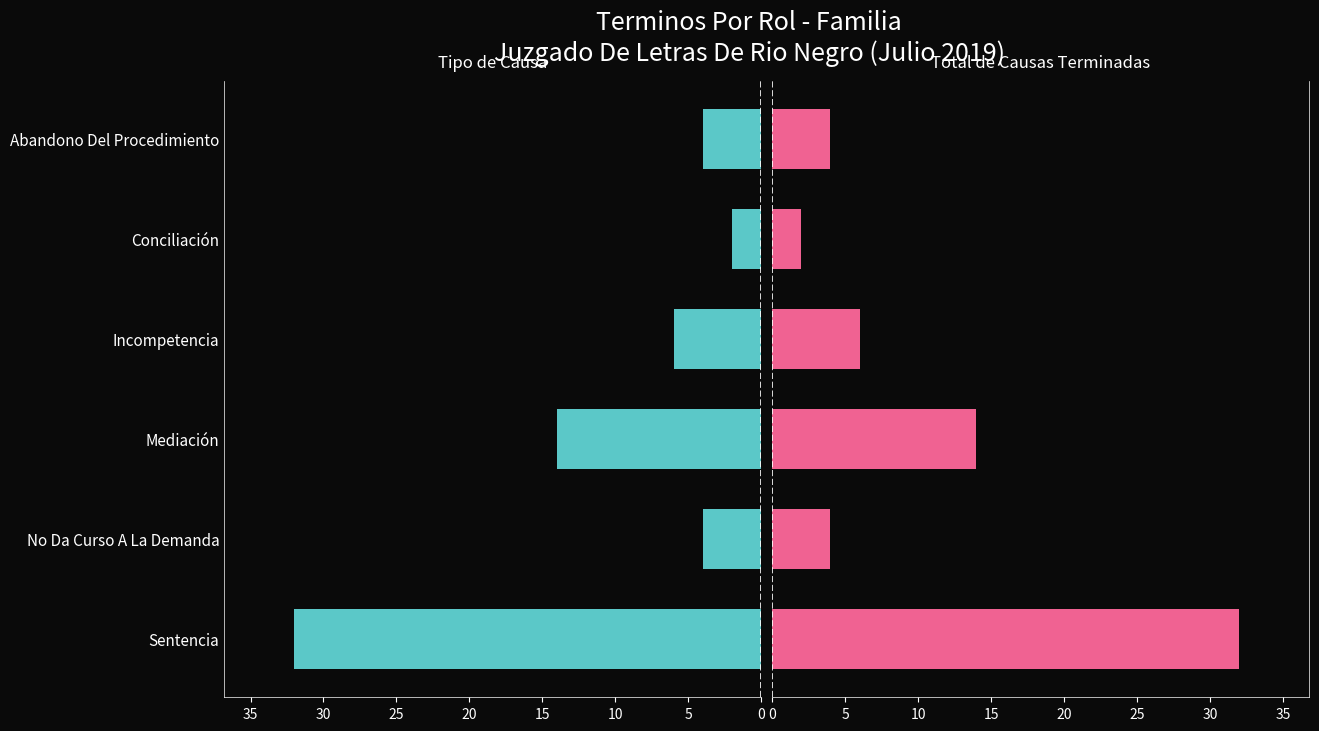

How many series are shown in this chart?

2